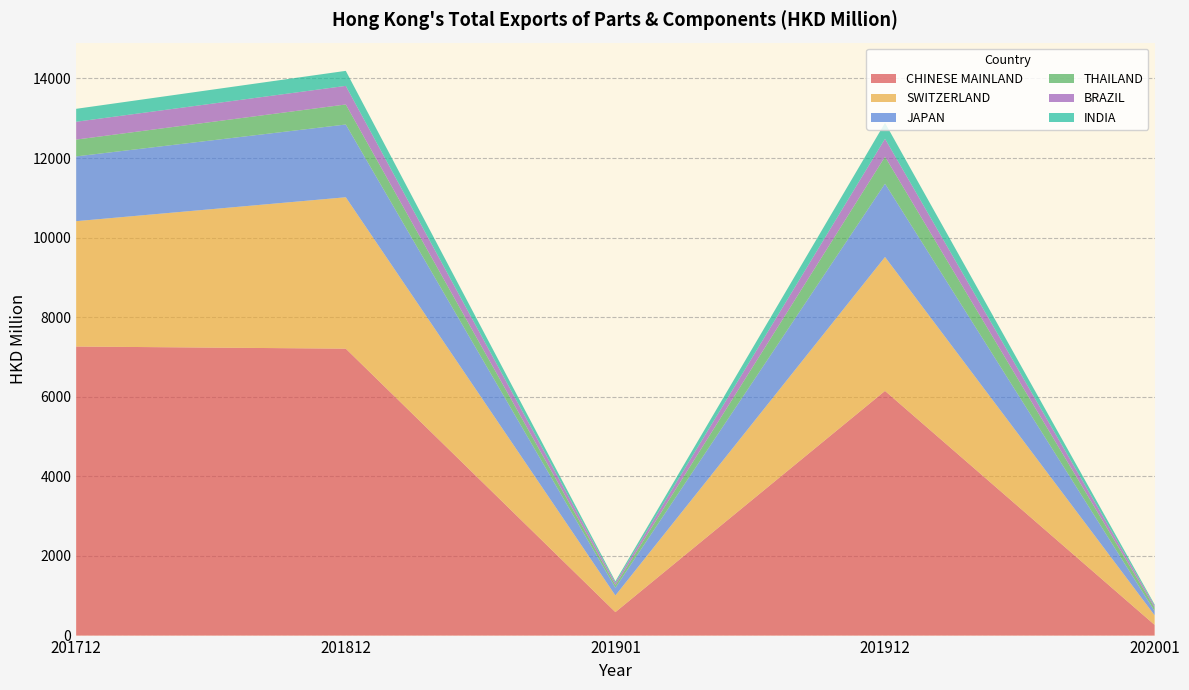

Which category has the lowest value in the CHINESE MAINLAND series?

202001